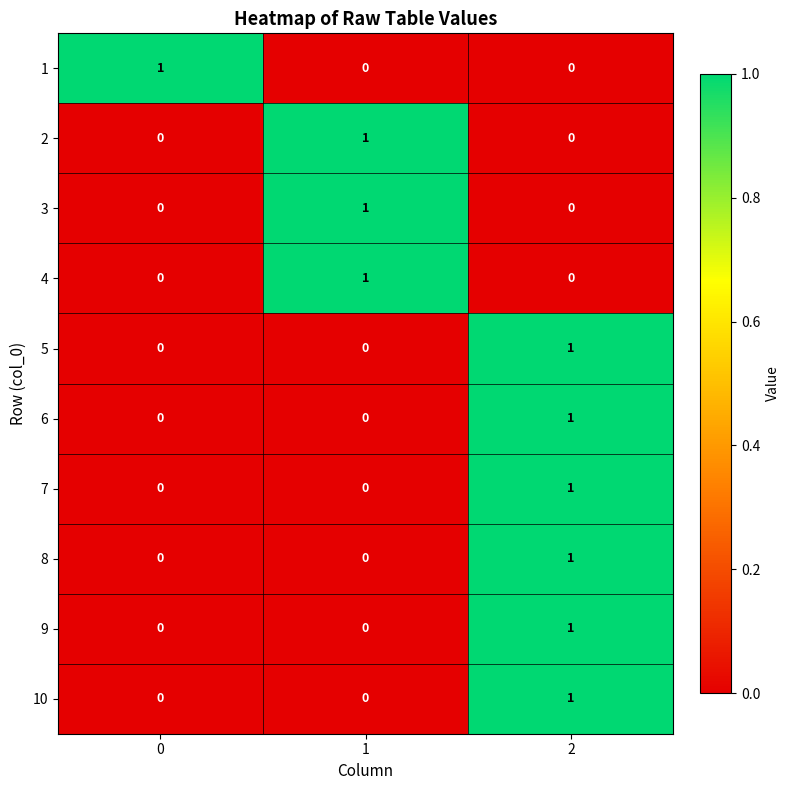

Count the number of categories in the chart.

3